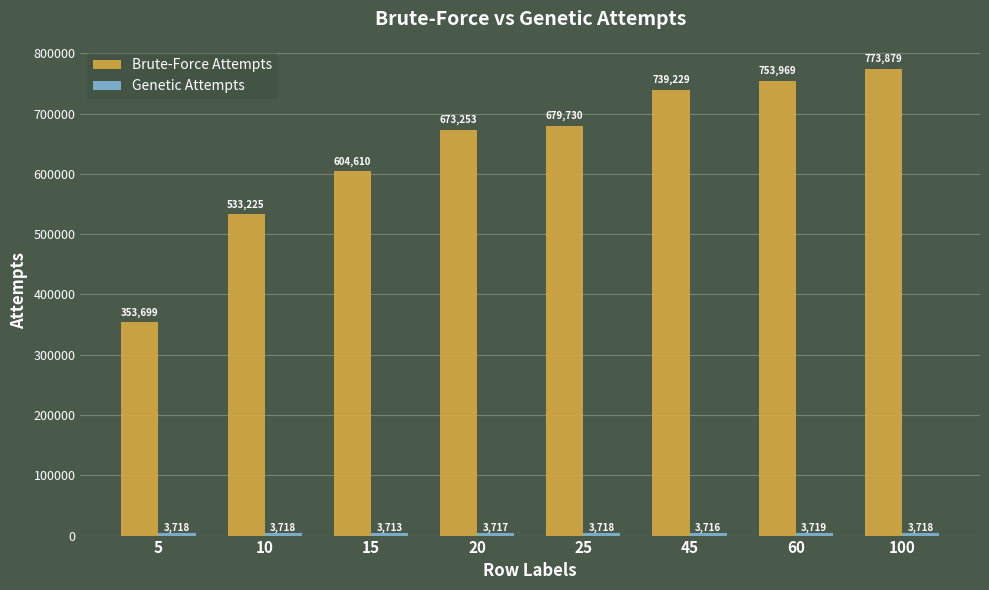

What value does the Brute-Force Attempts series have at 5?

353699.0